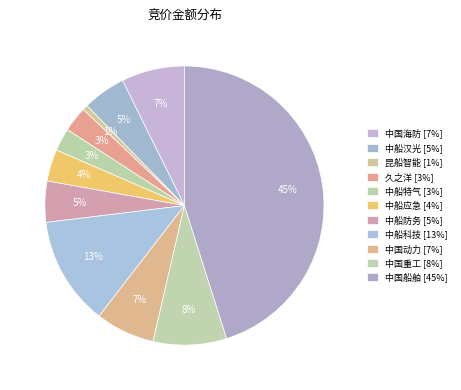

How many slices are in this pie chart?

11